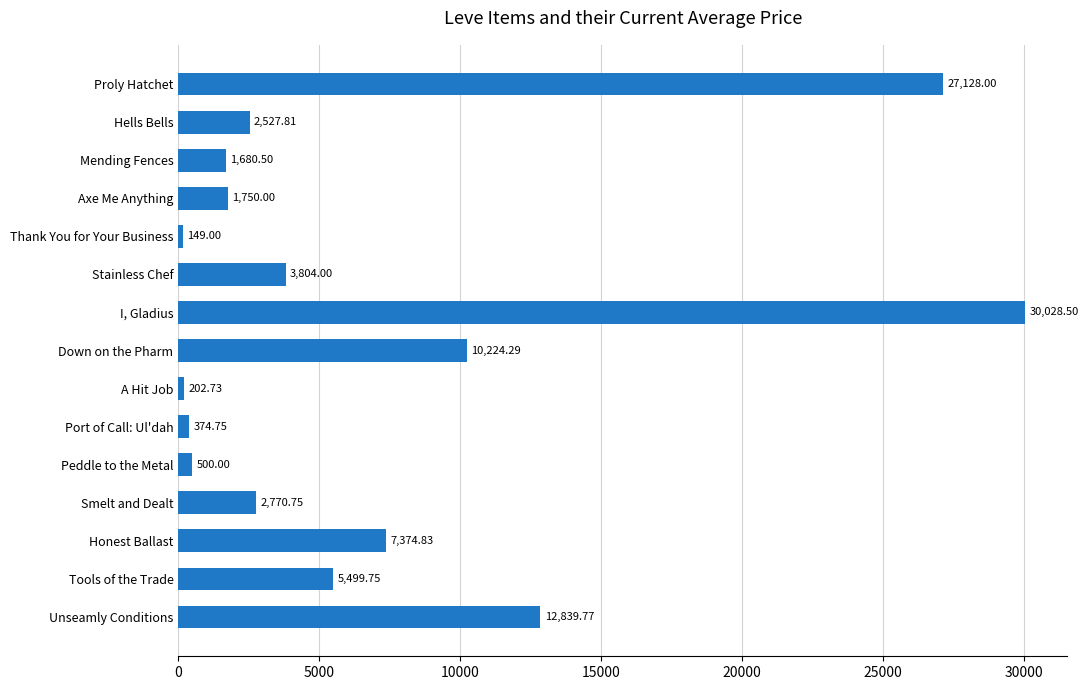

What is the label of the 6th bar from the top?

Stainless Chef